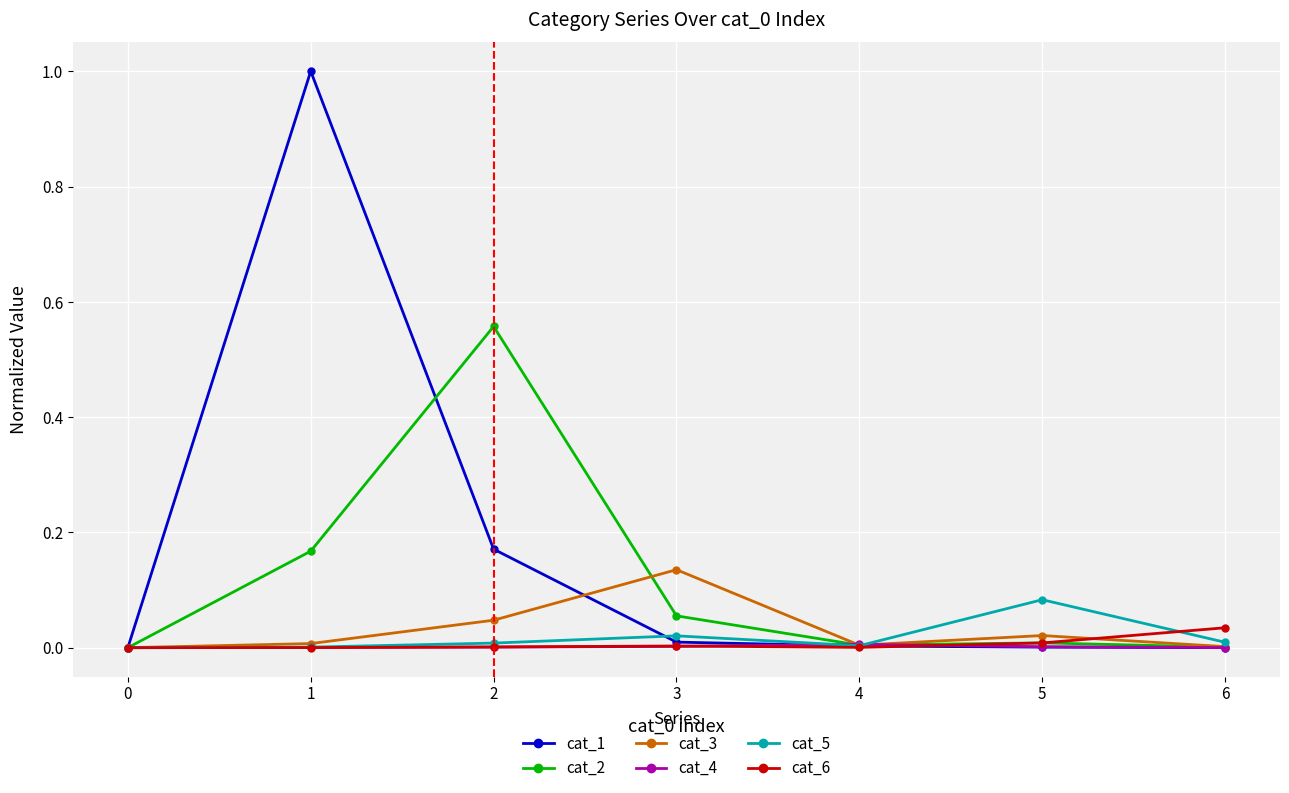

Which series has the largest range (max minus min)?

cat_1